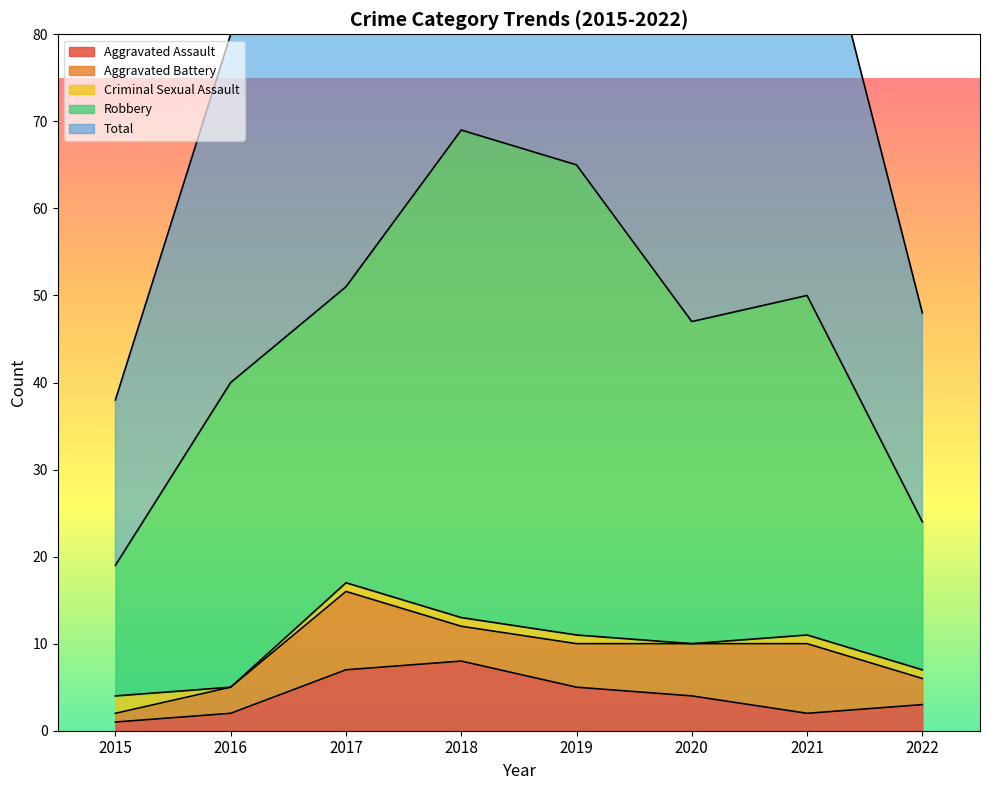

What is the maximum value shown in the chart?

69